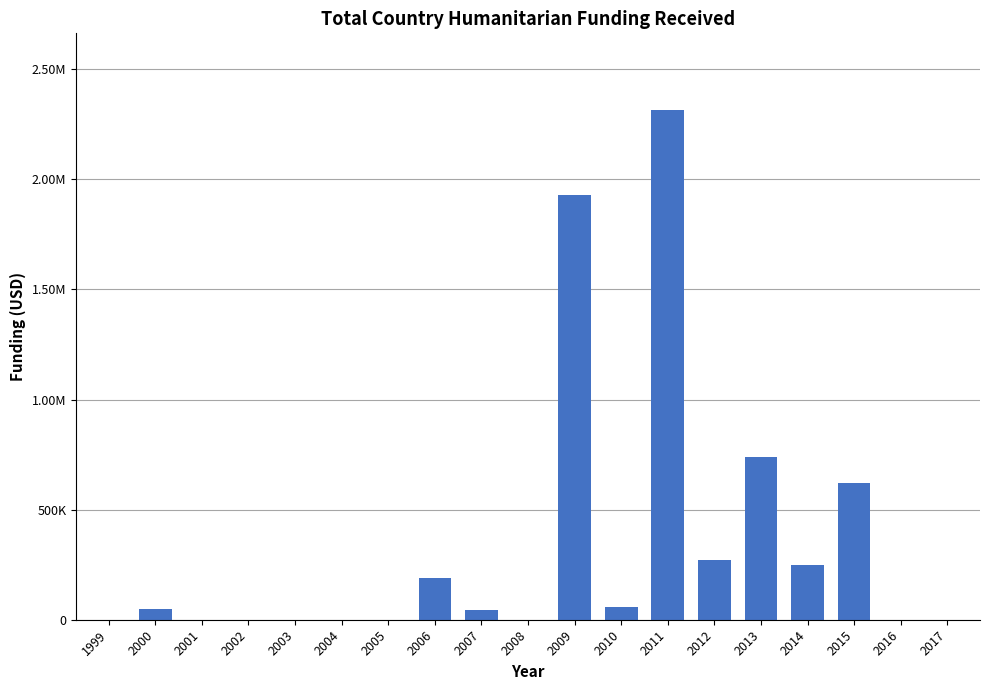

Are the bars horizontal?

No